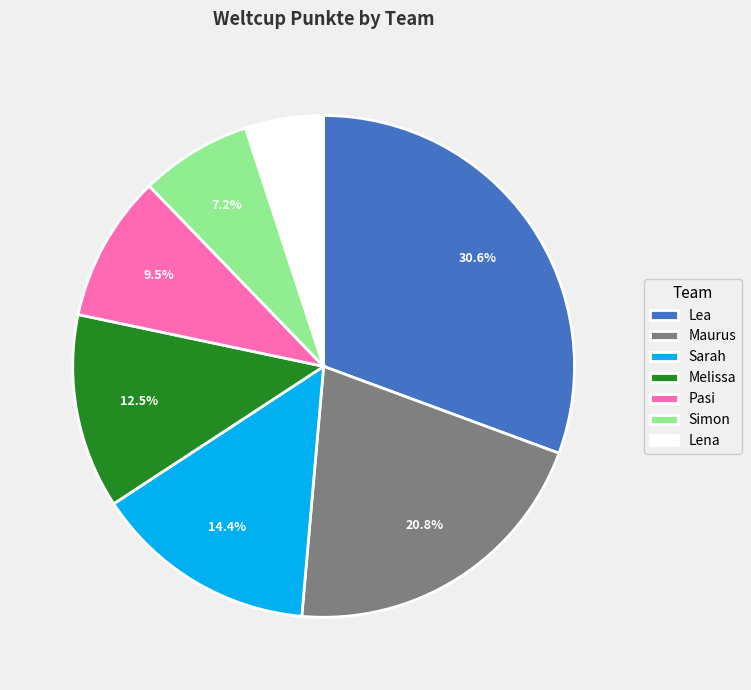

To the nearest percent, what is the average slice percentage?

14%